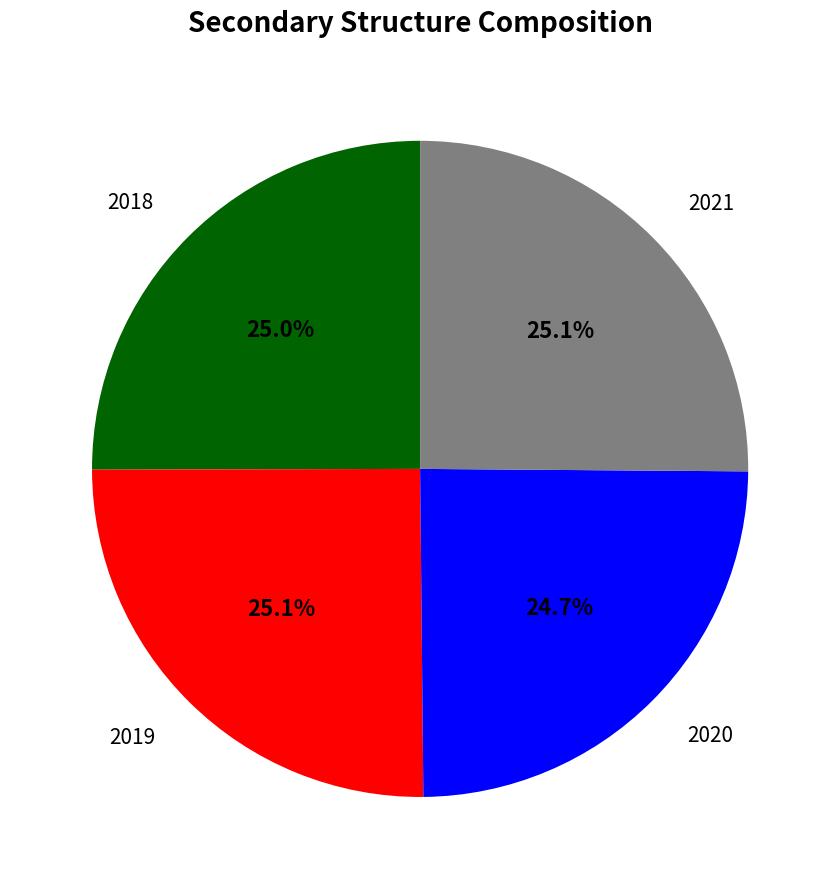

Is there a majority slice in this chart?

No